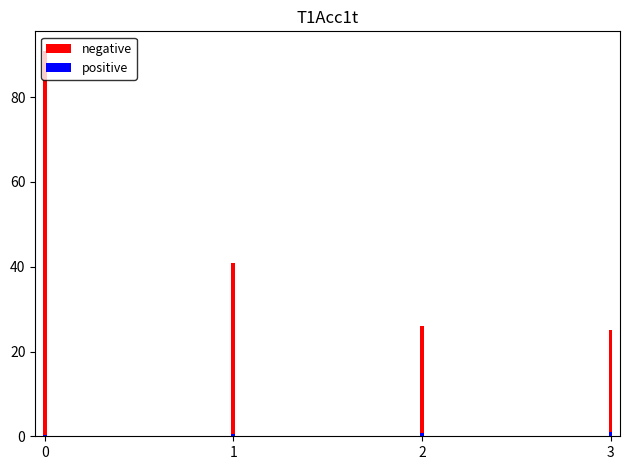

True or false: negative has a value of 41.0 at 1.

True